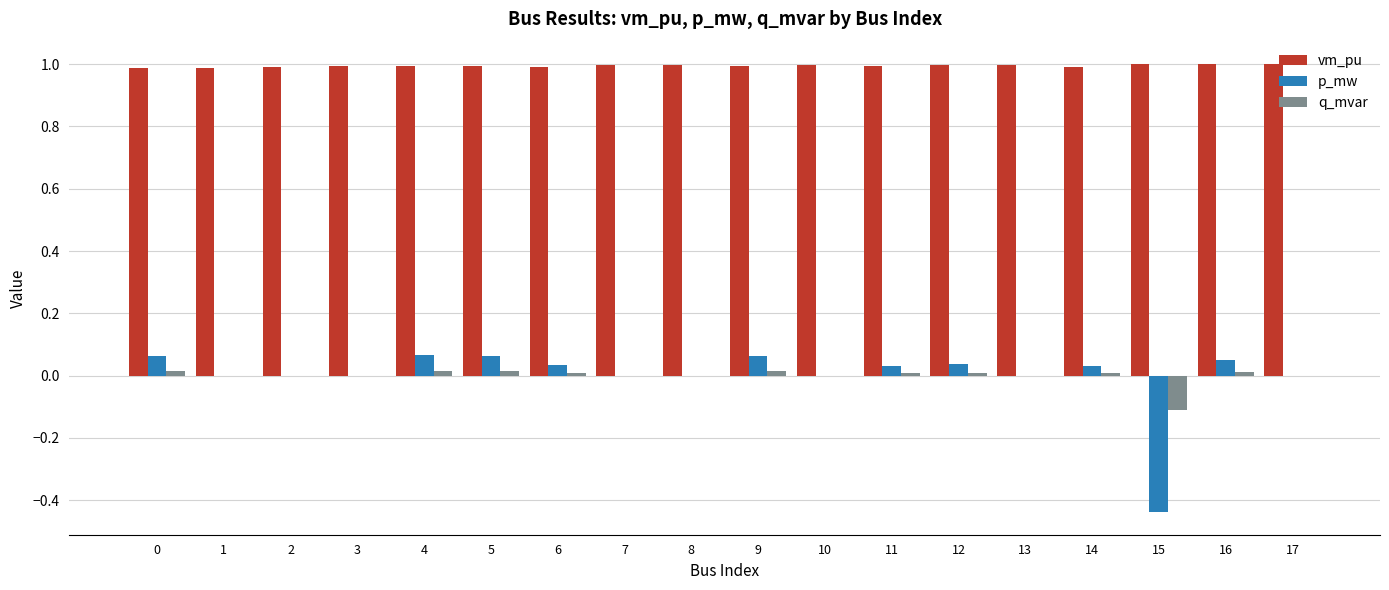

True or false: p_mw has a value of 0.0 at 11.

True